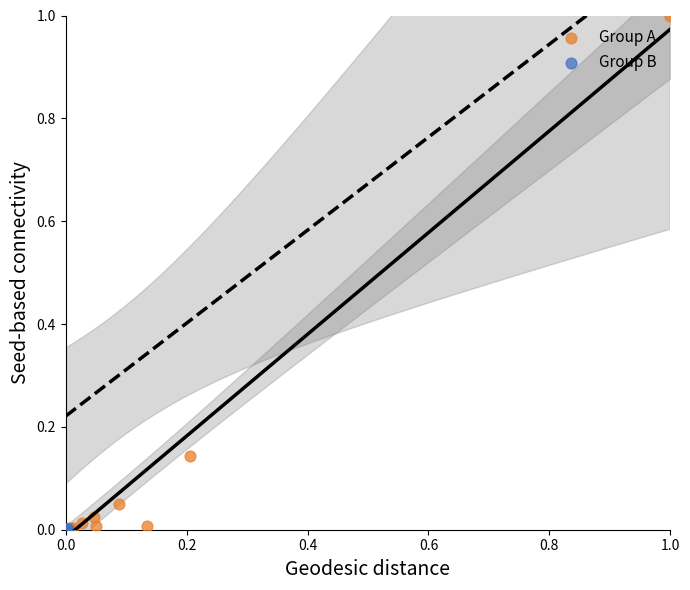

Which series has the widest spread of Y values?

Group A